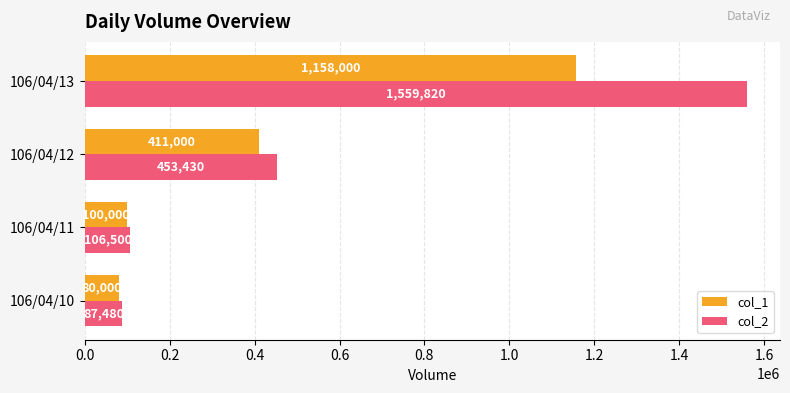

Which category has the lowest value in the col_1 series?

106/04/10